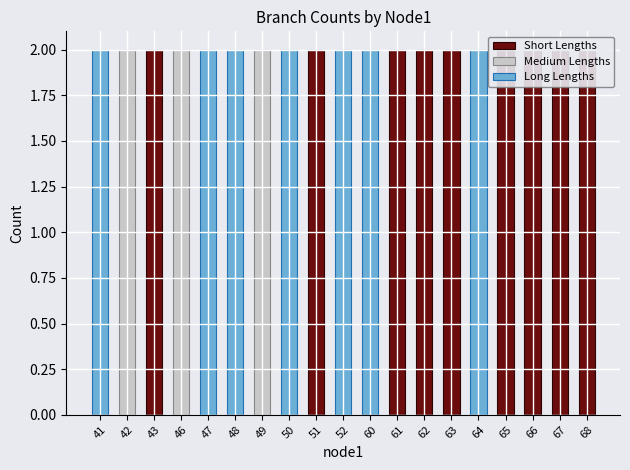

Rank the series at 42 from lowest to highest value.

Short Lengths, Long Lengths, Medium Lengths